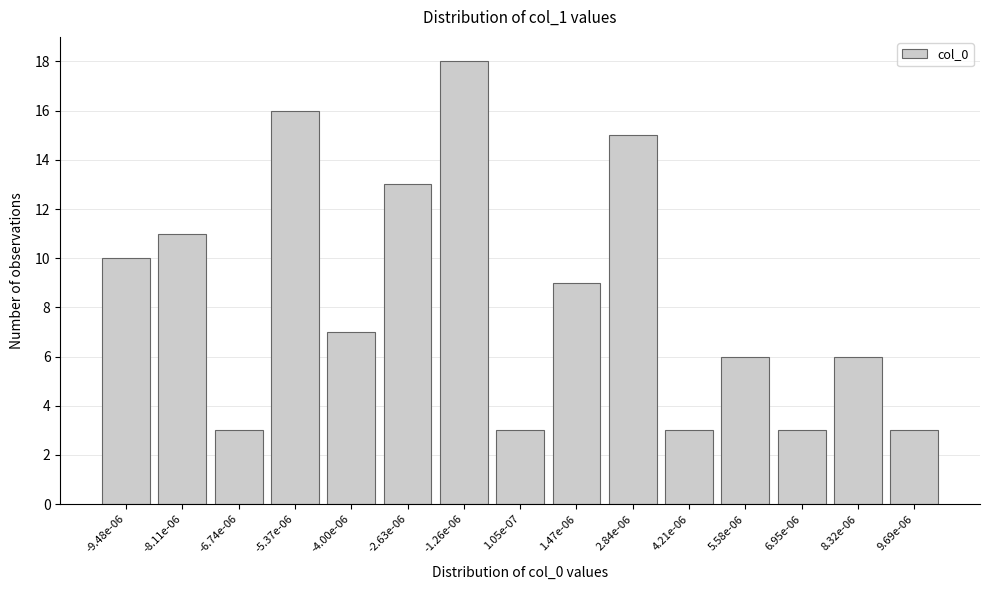

Reading left to right, what are all the values shown in this chart?

10	11	3	16	7	13	18	3	9	15	3	6	3	6	3